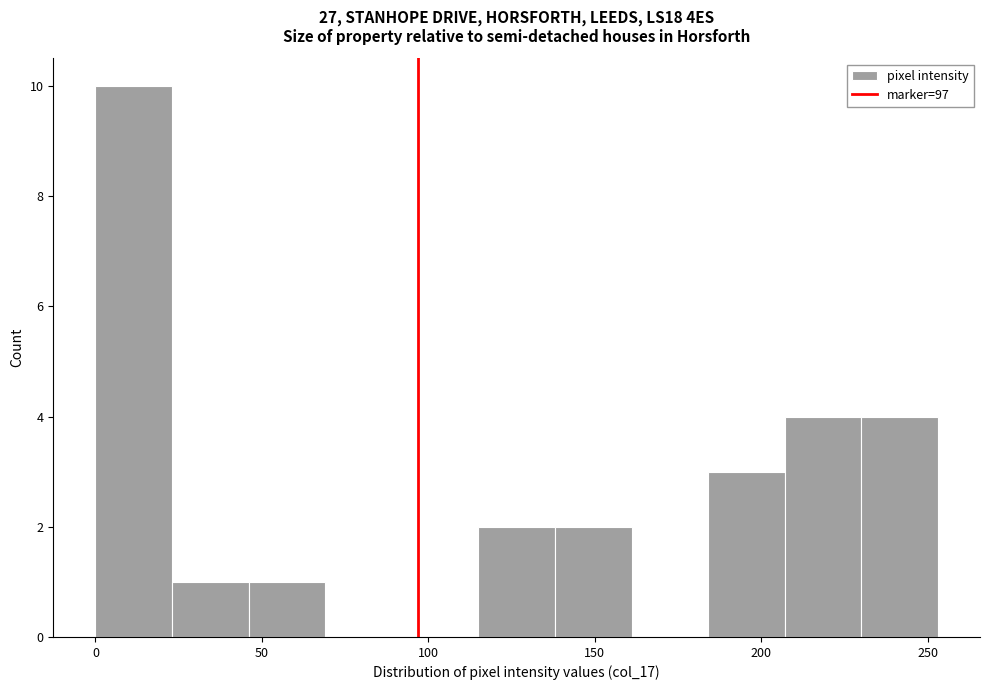

Reading left to right, list every bar in this chart as the range it spans on the x-axis followed by its height. Neither the bar edges nor the heights are printed on the chart, so give them approximately, as read against the axes.

0 to 23: 10
23 to 46: 1
46 to 69: 1
69 to 92: 0
92 to 115: 0
115 to 138: 2
138 to 161: 2
161 to 184: 0
184 to 207: 3
207 to 230: 4
230 to 253: 4